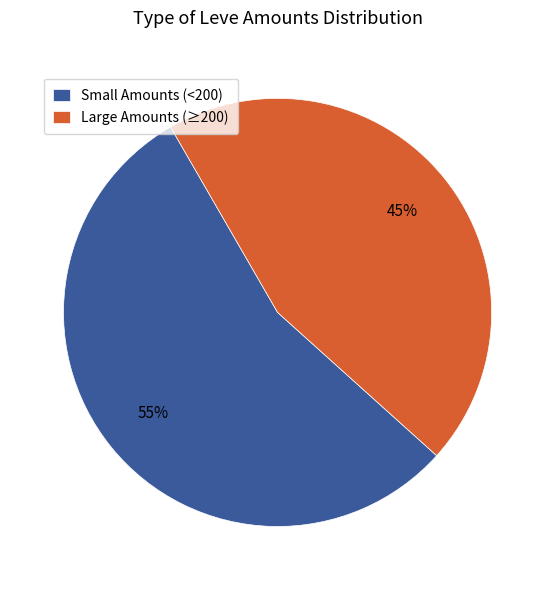

Do Small Amounts (<200) and Large Amounts (≥200) together represent more than half of the pie?

Yes